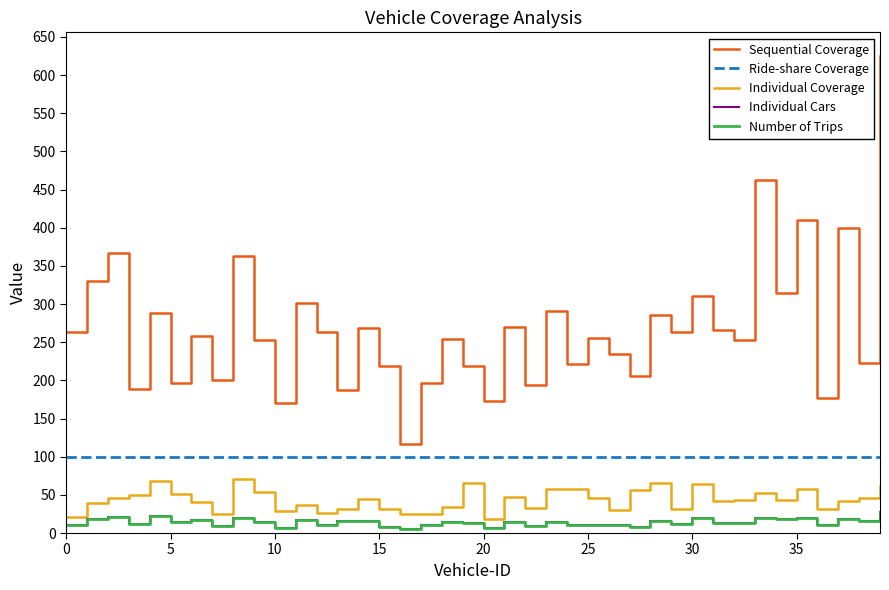

Does the chart display data point markers on the line(s)?

No